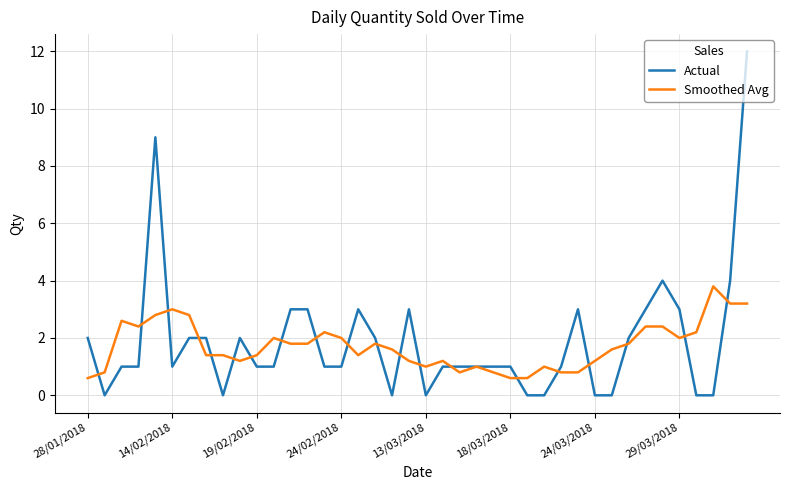

What is the maximum value for Smoothed Avg?

3.8